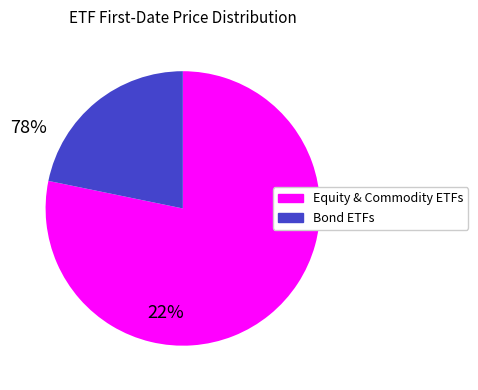

Is there any slice that represents more than half of the pie?

Yes